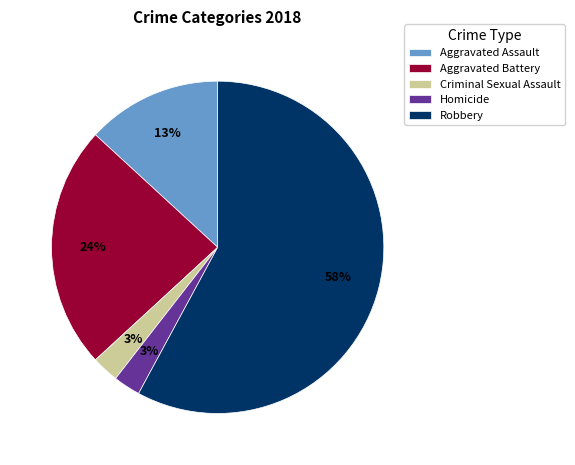

Which has a higher value, Robbery or Aggravated Assault?

Robbery